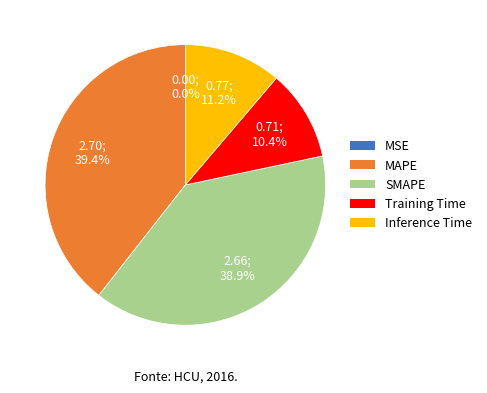

What percentage is the Inference Time slice, to the nearest percent?

11%